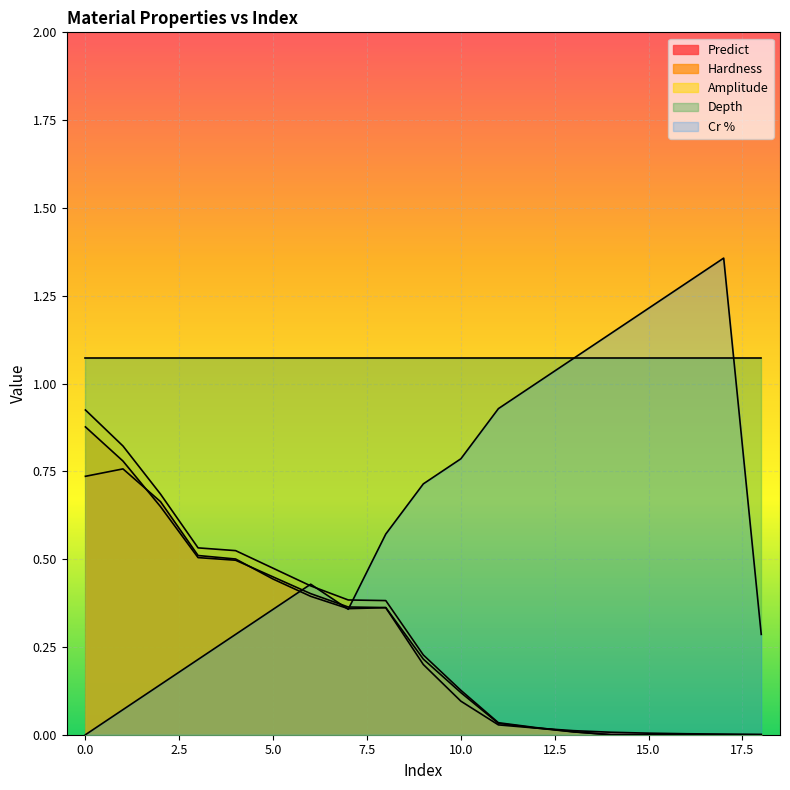

Which series has the largest range (max minus min)?

Cr %